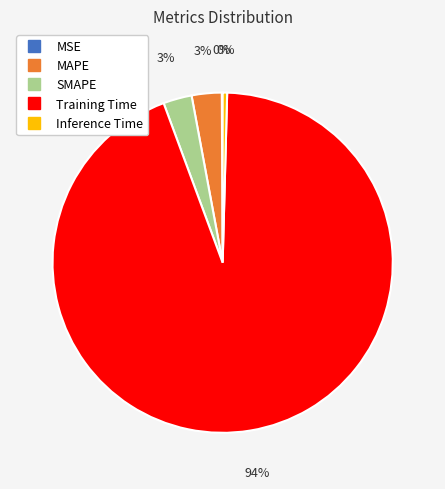

To the nearest percent, what portion does MAPE represent?

3%